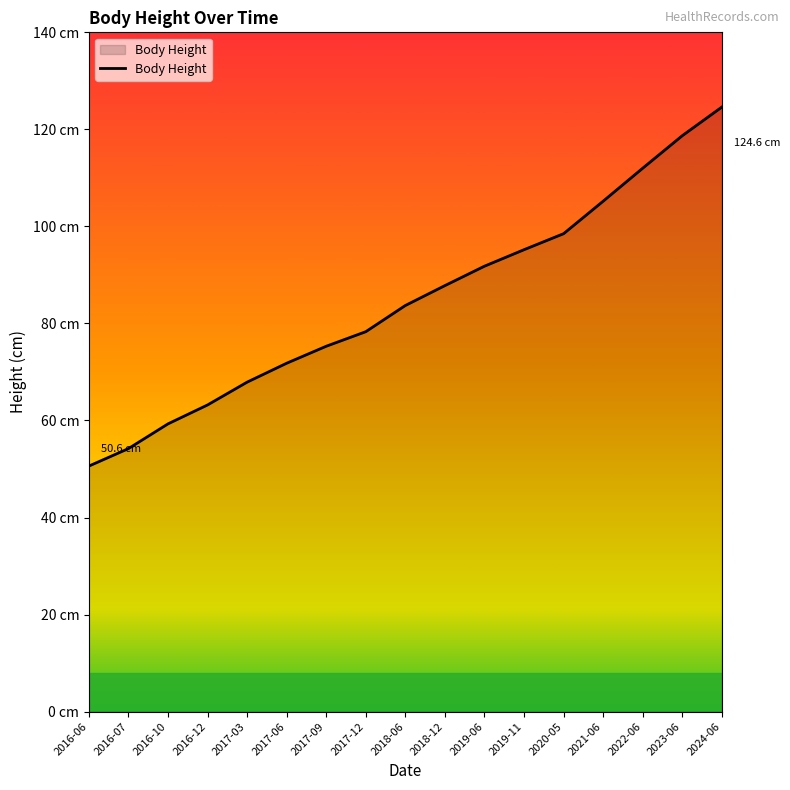

Does the chart have visible grid lines?

No